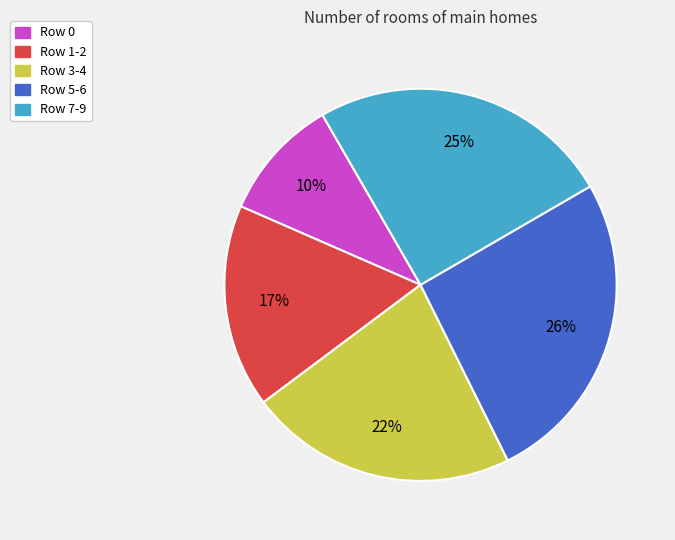

What is the smallest slice in the pie chart?

Row 0